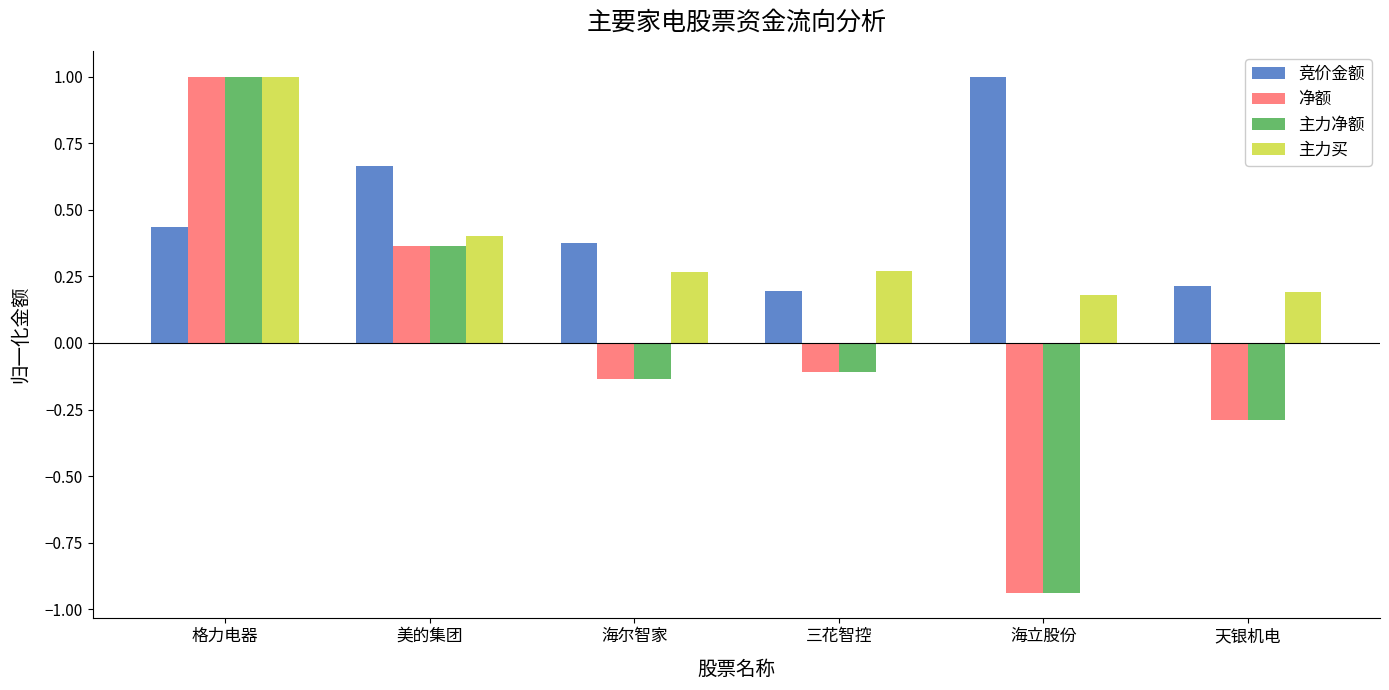

True or false: 主力买 has a value of 0.1 at 海立股份.

False